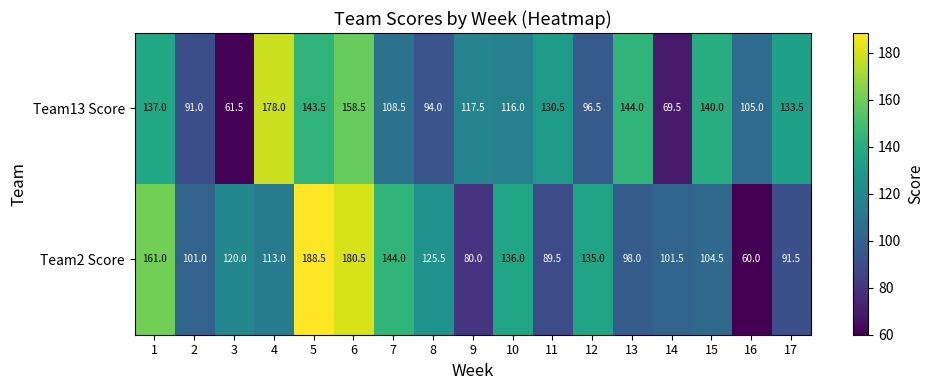

At which category is the sum across all series the highest?

6